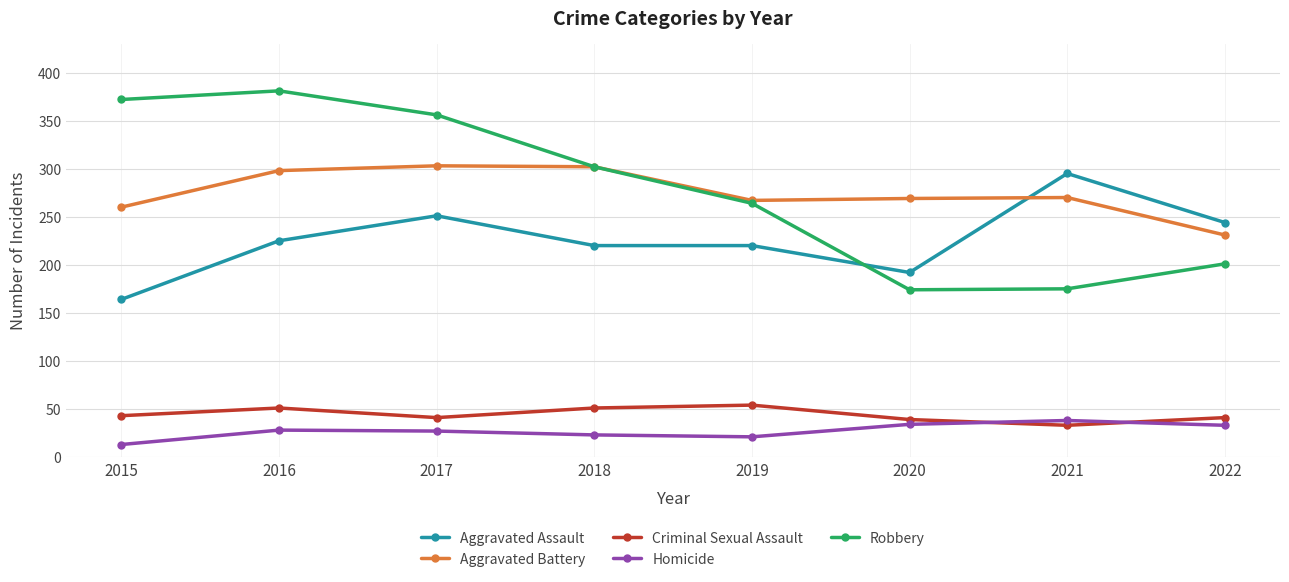

Where is Robbery nearest to the value 277?

2019